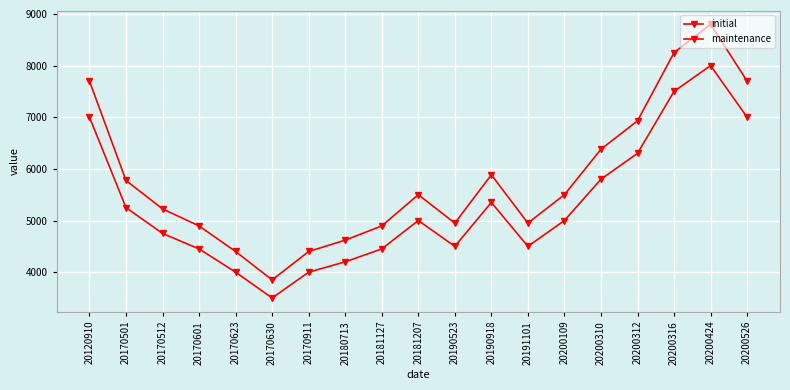

How many lines are shown in the chart?

2